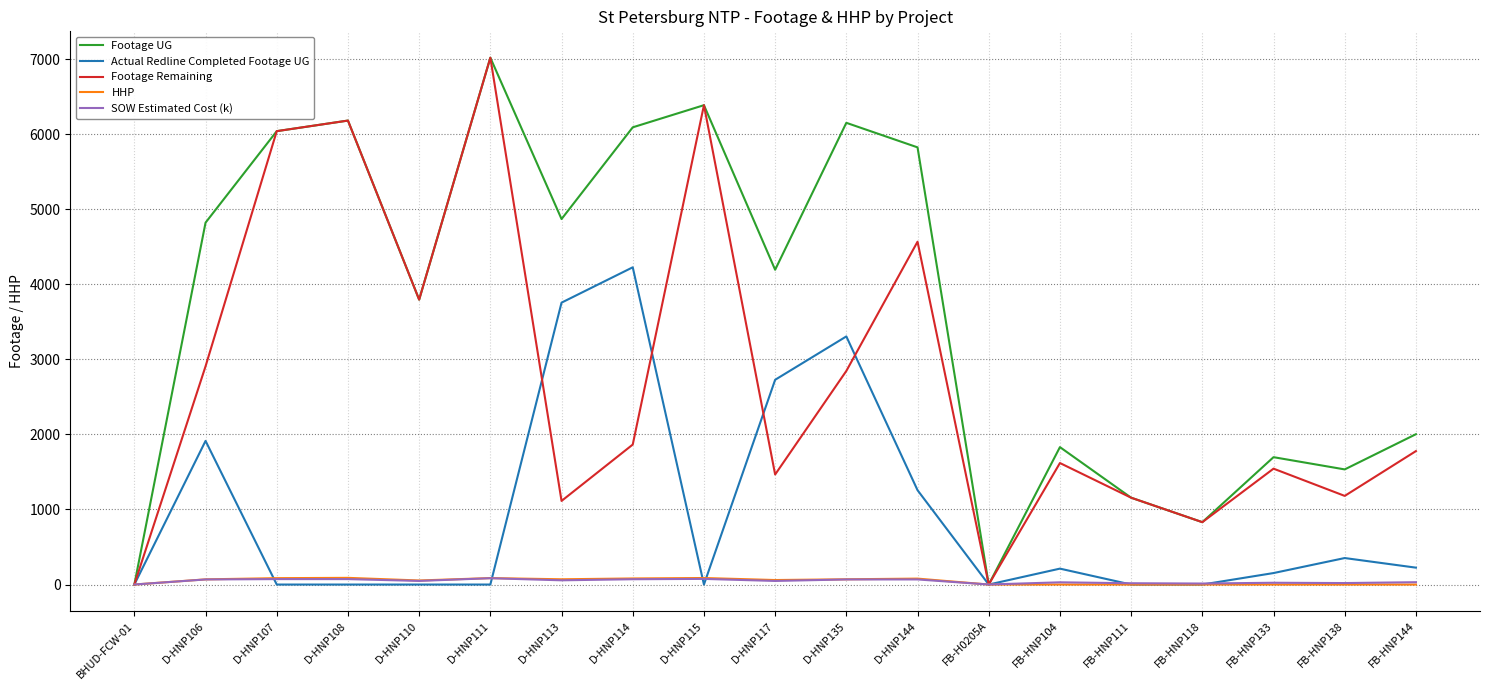

What is the greatest value displayed?

7020.0